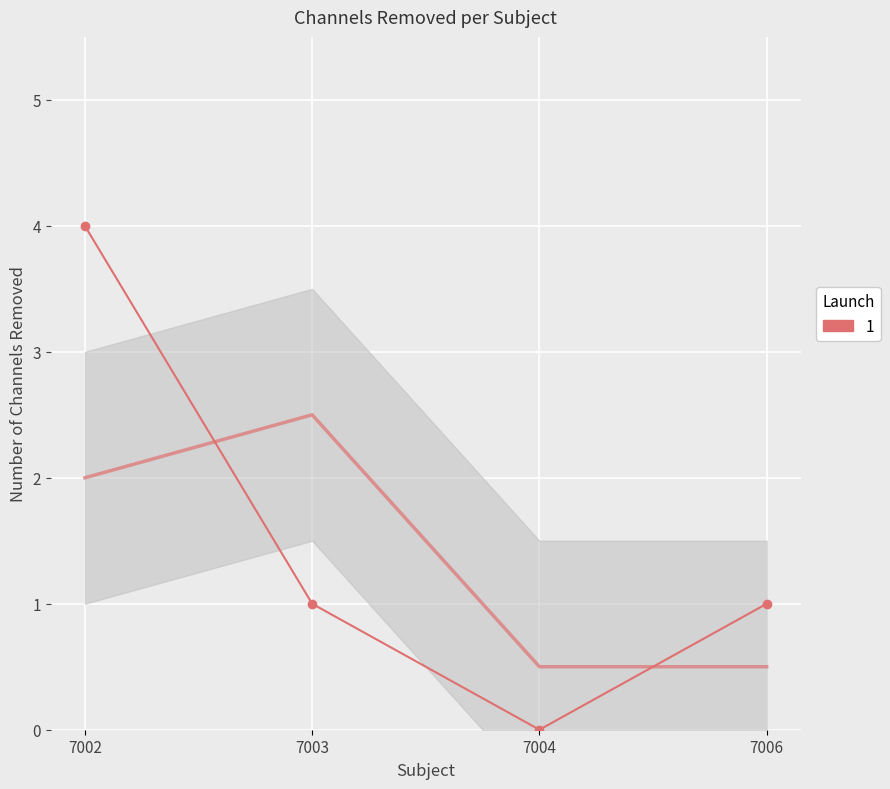

Reading right to left, list all the values displayed in this chart.

1	0	1	4